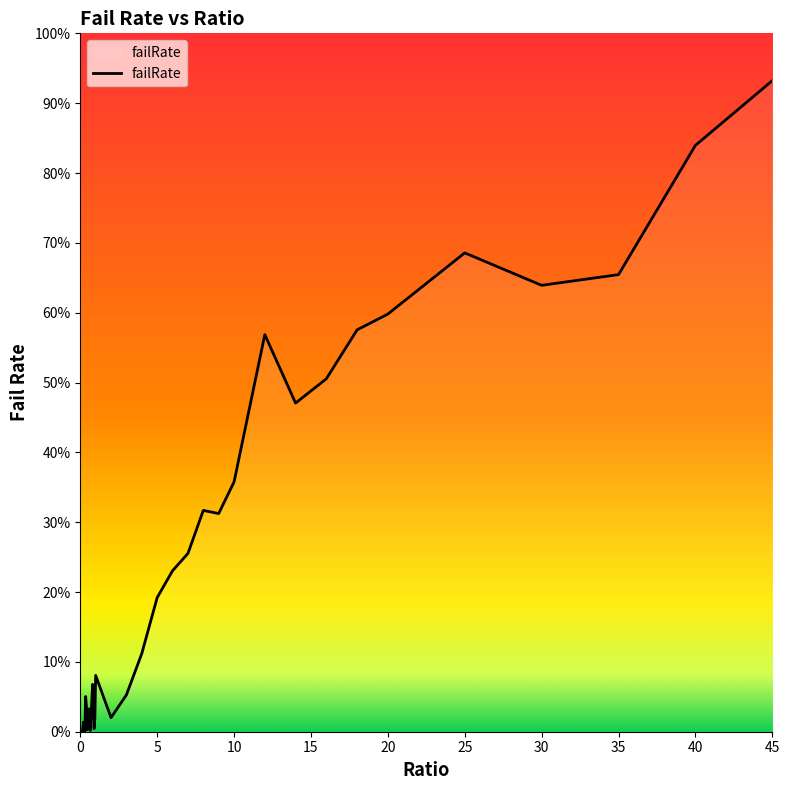

Rank the categories by value from highest to lowest.

45, 40, 25, 35, 30, 20, 18, 12, 16, 14, 10, 8, 9, 7, 6, 5, 4, 1, 0.8, 3, 0.35, 0.75, 0.85, 0.4, 0.55, 0.7, 0.6, 2, 0.95, 0.2, 0.5, 0.9, 0.45, 0.65, 0.3, 0.1, 0.15, 0.05, 0.25, 0